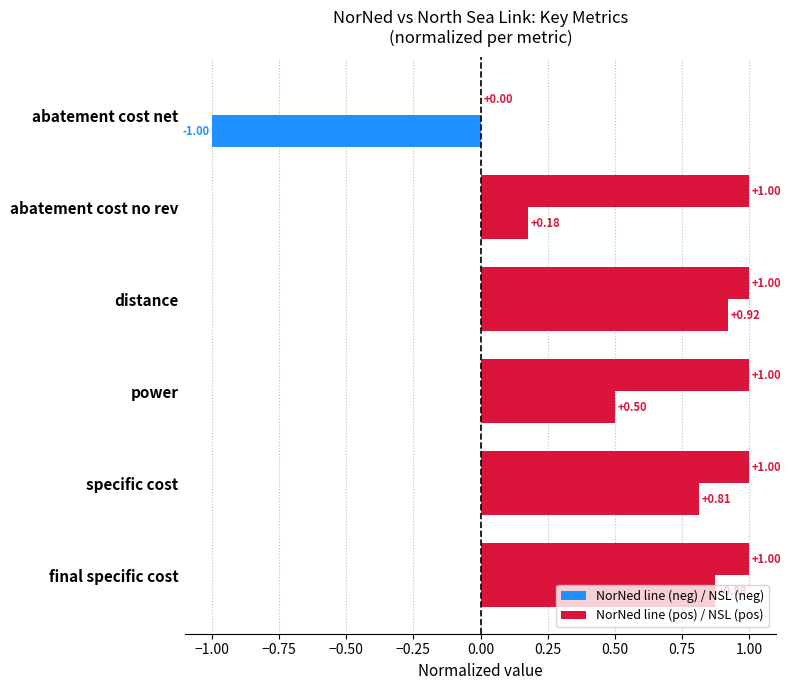

The North Sea Link series shows 0.7 at abatement cost net. True or false?

False